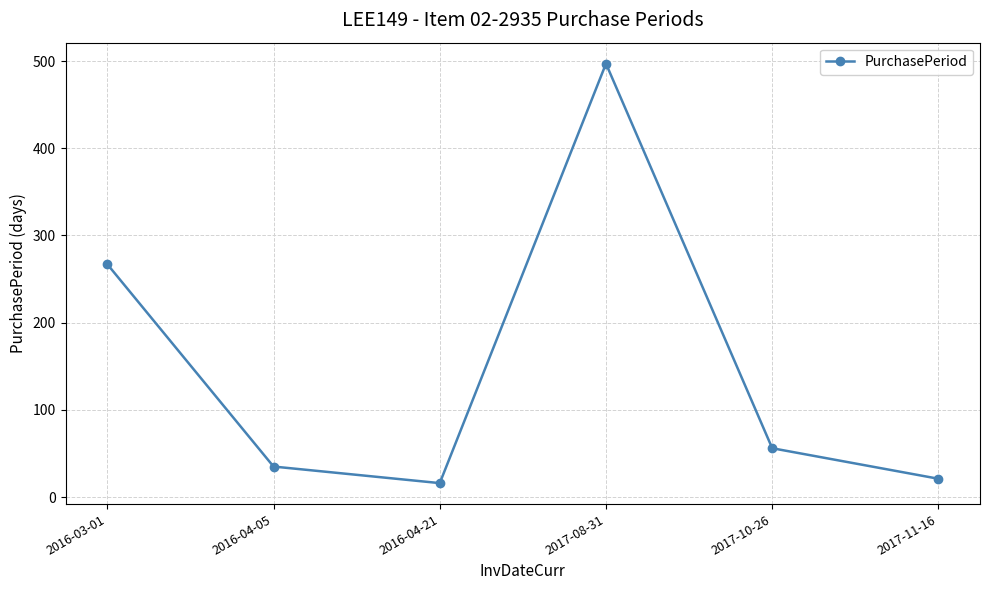

How many points are higher than both their immediate neighbors (excluding endpoints)?

1